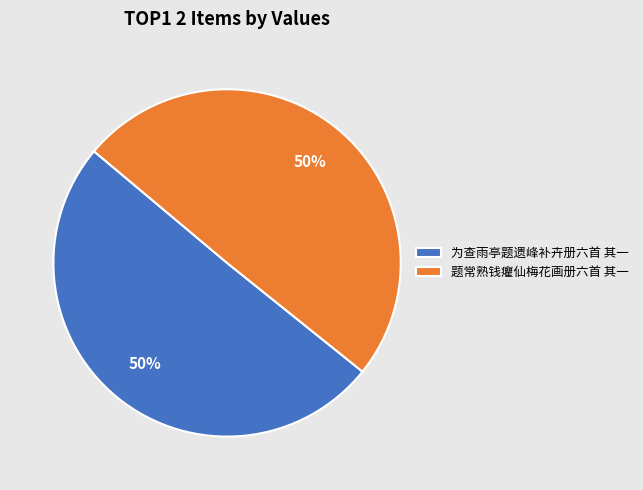

To the nearest percent, what is the average slice percentage?

50%